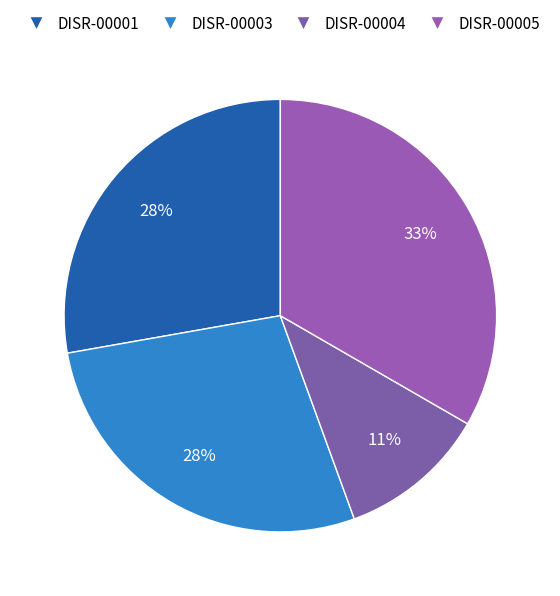

Is the sum of DISR-00001 and DISR-00003 greater than half?

Yes